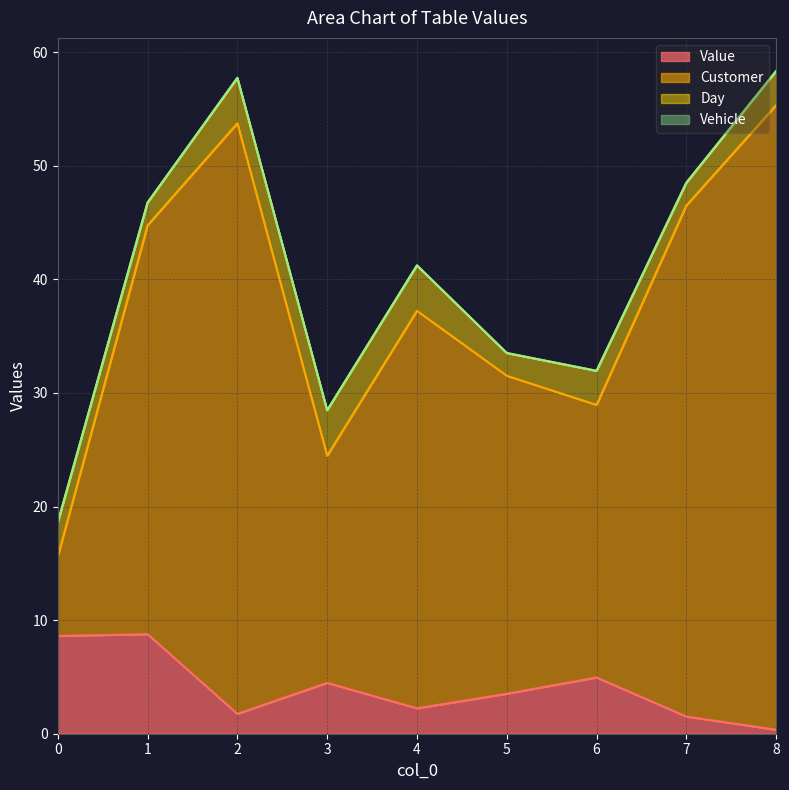

The Customer series shows 37.2 at 3. True or false?

False